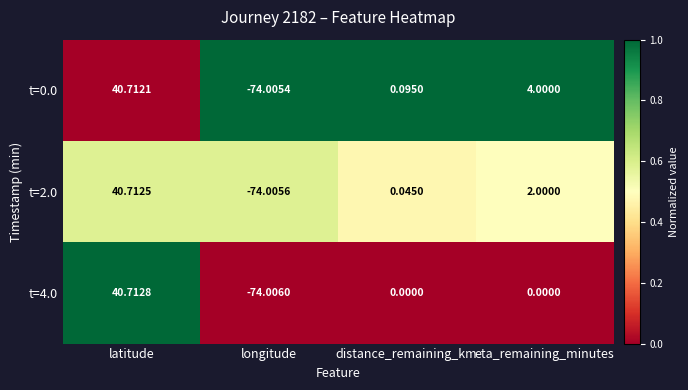

Rank the categories by t=2.0 value from highest to lowest.

latitude, eta_remaining_minutes, distance_remaining_km, longitude